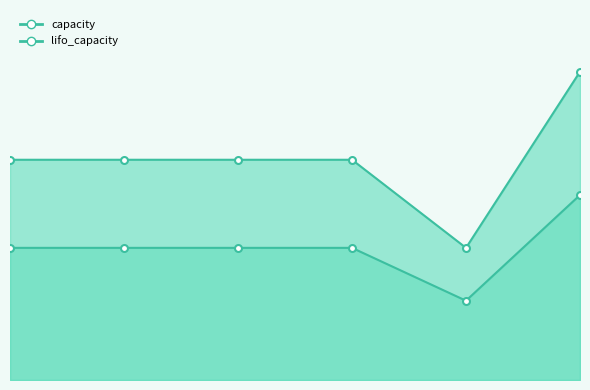

How many series are shown in this chart?

2